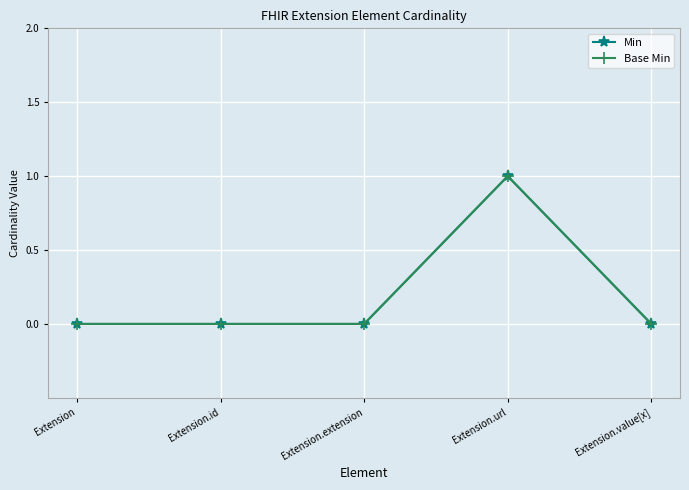

True or false: Base Min has more than 0 interior local peaks.

True